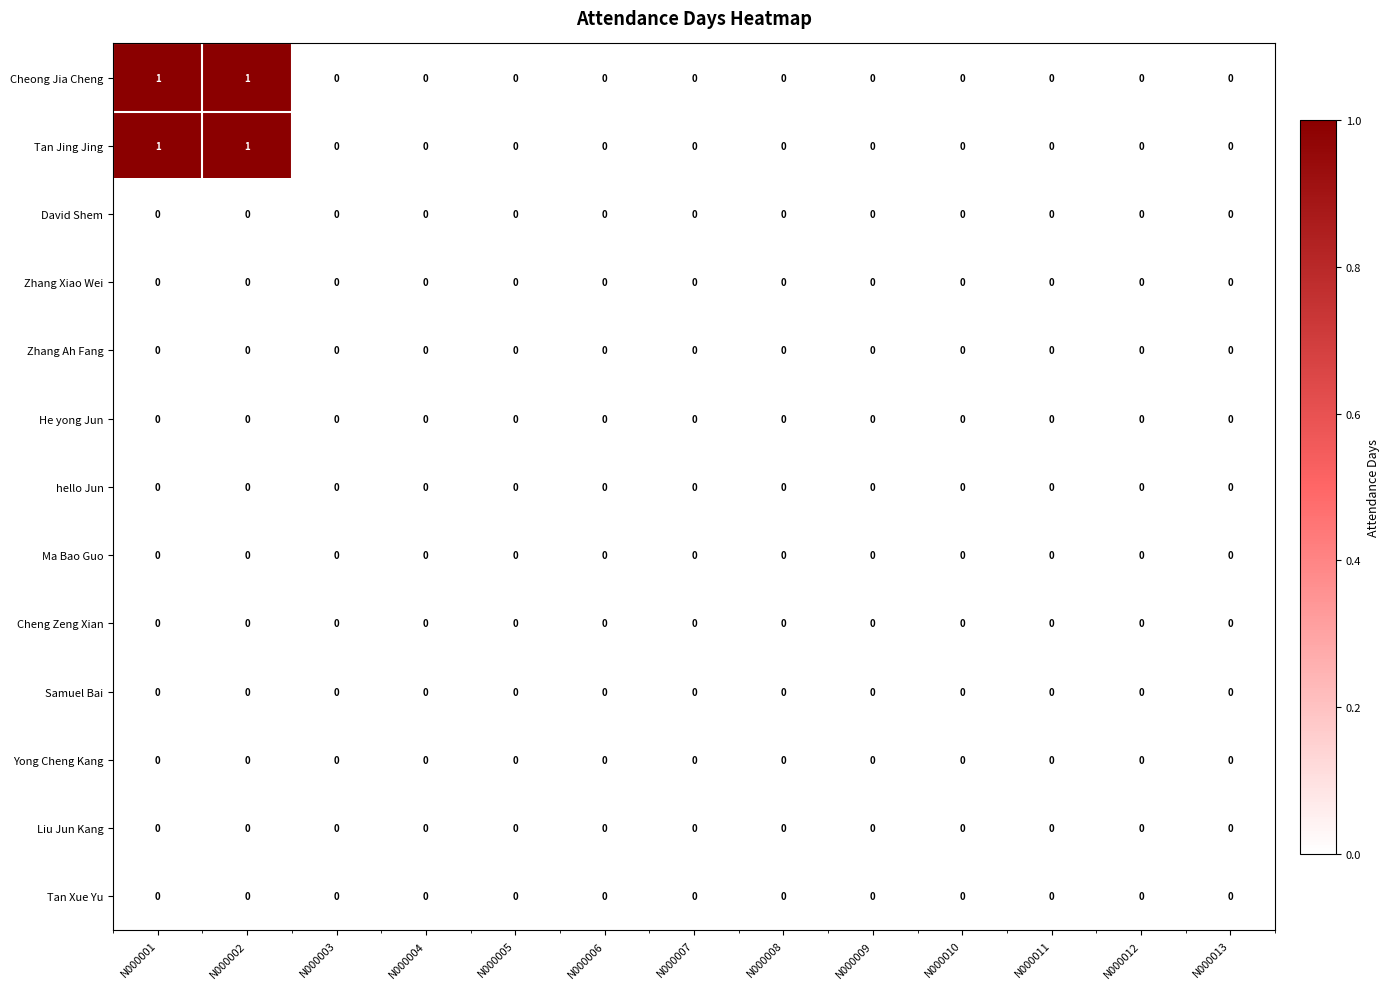

Is it true that Tan Jing Jing equals 0 at N000007?

True